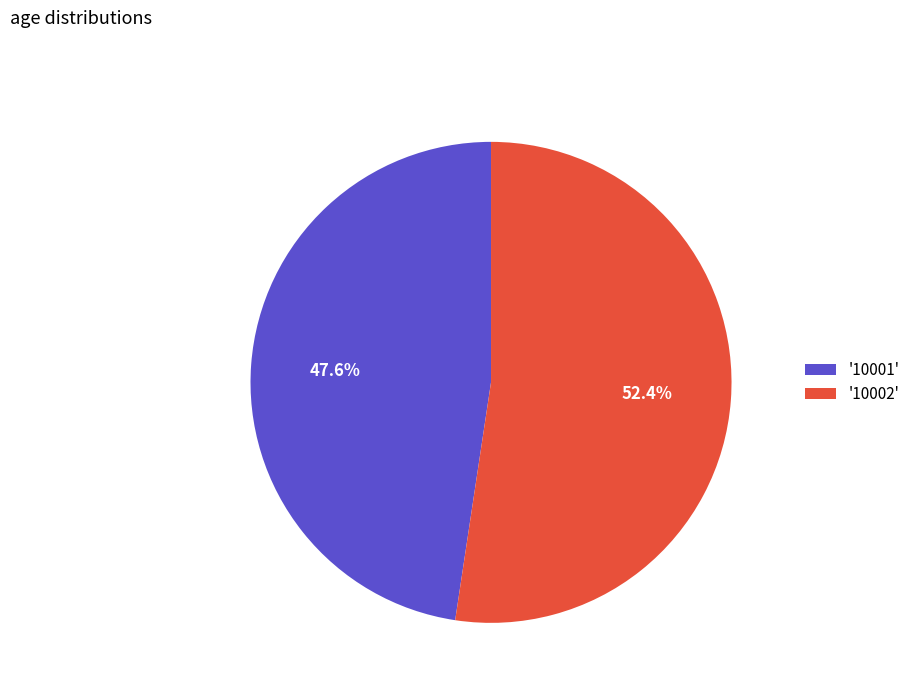

What is the smallest slice in the pie chart?

'10001'